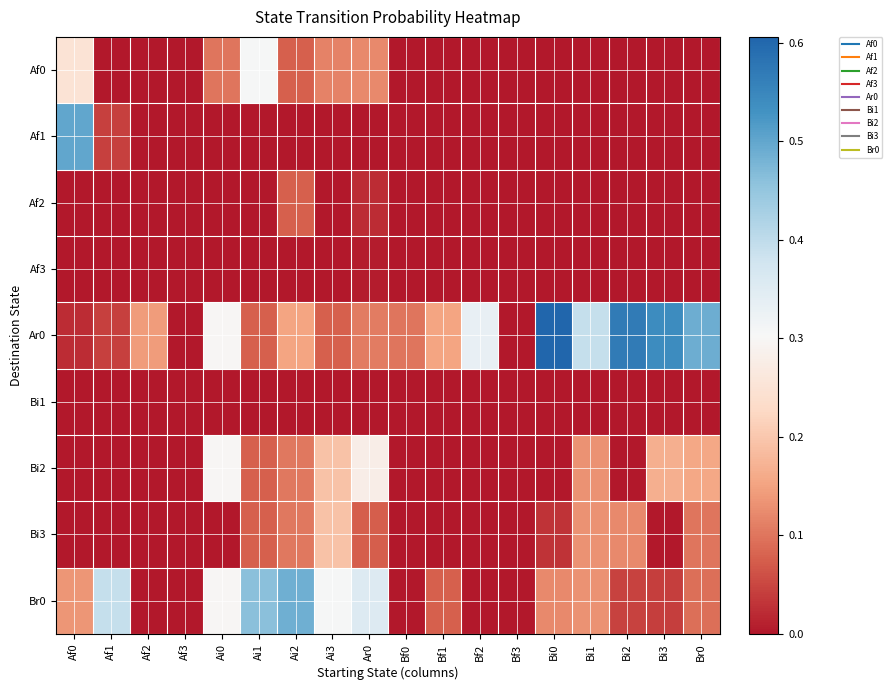

Reading right to left, extract all data points from this chart.

Af0: Br0=0.0	Bi3=0.0	Bi2=0.0	Bi1=0.0	Bi0=0.0	Bf3=0.0	Bf2=0.0	Bf1=0.0	Bf0=0.0	Ar0=0.1	Ai3=0.1	Ai2=0.1	Ai1=0.3	Ai0=0.1	Af3=0.0	Af2=0.0	Af1=0.0	Af0=0.2
Af1: Br0=0.0	Bi3=0.0	Bi2=0.0	Bi1=0.0	Bi0=0.0	Bf3=0.0	Bf2=0.0	Bf1=0.0	Bf0=0.0	Ar0=0.0	Ai3=0.0	Ai2=0.0	Ai1=0.0	Ai0=0.0	Af3=0.0	Af2=0.0	Af1=0.0	Af0=0.5
Af2: Br0=0.0	Bi3=0.0	Bi2=0.0	Bi1=0.0	Bi0=0.0	Bf3=0.0	Bf2=0.0	Bf1=0.0	Bf0=0.0	Ar0=0.0	Ai3=0.0	Ai2=0.1	Ai1=0.0	Ai0=0.0	Af3=0.0	Af2=0.0	Af1=0.0	Af0=0.0
Af3: Br0=0.0	Bi3=0.0	Bi2=0.0	Bi1=0.0	Bi0=0.0	Bf3=0.0	Bf2=0.0	Bf1=0.0	Bf0=0.0	Ar0=0.0	Ai3=0.0	Ai2=0.0	Ai1=0.0	Ai0=0.0	Af3=0.0	Af2=0.0	Af1=0.0	Af0=0.0
Ar0: Br0=0.5	Bi3=0.5	Bi2=0.6	Bi1=0.4	Bi0=0.6	Bf3=0.0	Bf2=0.3	Bf1=0.2	Bf0=0.1	Ar0=0.1	Ai3=0.1	Ai2=0.2	Ai1=0.1	Ai0=0.3	Af3=0.0	Af2=0.1	Af1=0.0	Af0=0.0
Bi1: Br0=0.0	Bi3=0.0	Bi2=0.0	Bi1=0.0	Bi0=0.0	Bf3=0.0	Bf2=0.0	Bf1=0.0	Bf0=0.0	Ar0=0.0	Ai3=0.0	Ai2=0.0	Ai1=0.0	Ai0=0.0	Af3=0.0	Af2=0.0	Af1=0.0	Af0=0.0
Bi2: Br0=0.2	Bi3=0.2	Bi2=0.0	Bi1=0.1	Bi0=0.0	Bf3=0.0	Bf2=0.0	Bf1=0.0	Bf0=0.0	Ar0=0.3	Ai3=0.2	Ai2=0.1	Ai1=0.1	Ai0=0.3	Af3=0.0	Af2=0.0	Af1=0.0	Af0=0.0
Bi3: Br0=0.1	Bi3=0.0	Bi2=0.1	Bi1=0.1	Bi0=0.0	Bf3=0.0	Bf2=0.0	Bf1=0.0	Bf0=0.0	Ar0=0.1	Ai3=0.2	Ai2=0.1	Ai1=0.1	Ai0=0.0	Af3=0.0	Af2=0.0	Af1=0.0	Af0=0.0
Br0: Br0=0.1	Bi3=0.0	Bi2=0.0	Bi1=0.1	Bi0=0.1	Bf3=0.0	Bf2=0.0	Bf1=0.1	Bf0=0.0	Ar0=0.4	Ai3=0.3	Ai2=0.5	Ai1=0.5	Ai0=0.3	Af3=0.0	Af2=0.0	Af1=0.4	Af0=0.1